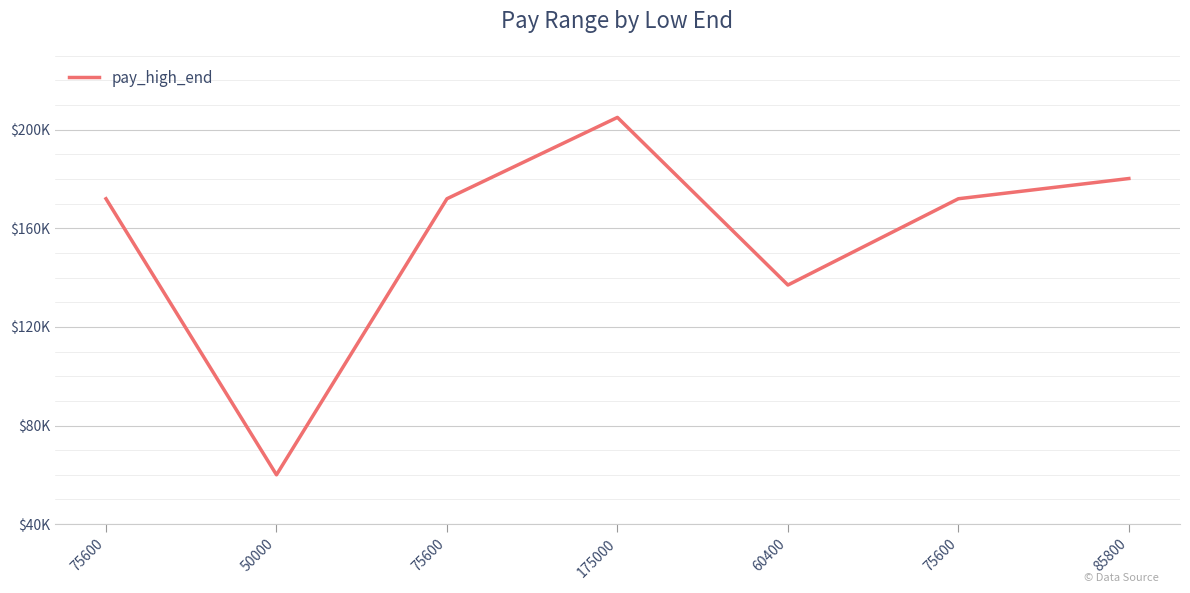

Rank the categories by value from lowest to highest.

50000, 60400, 75600, 75600, 75600, 85800, 175000